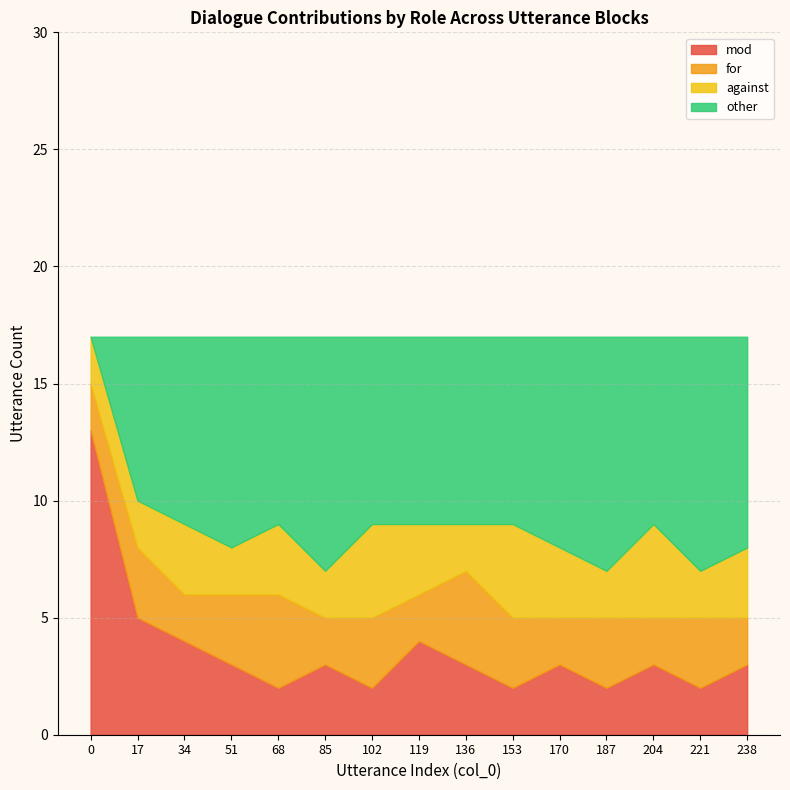

The mod series shows 3 at 136. True or false?

True